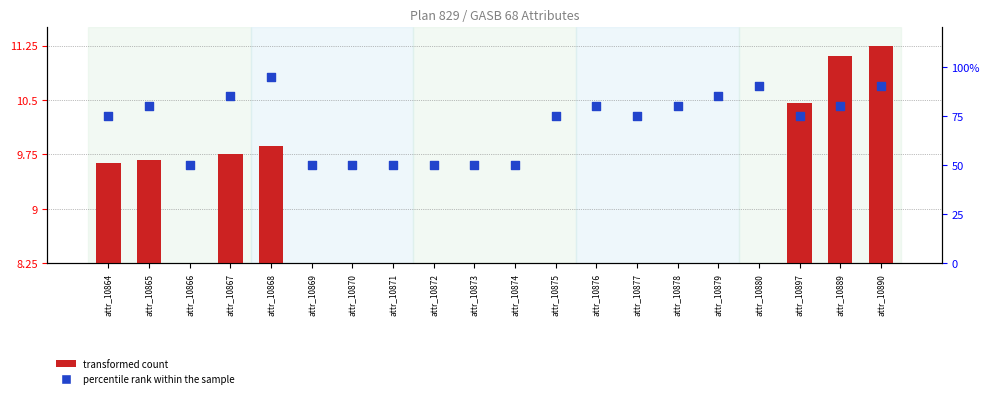

At how many categories does at least one series exceed 29?

20